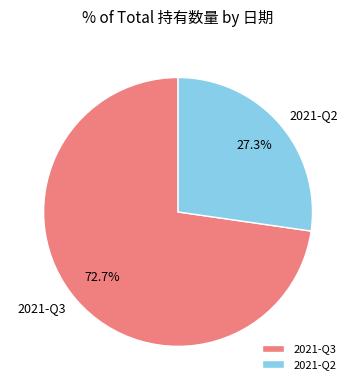

What is the ratio of the value at 2021-Q3 to the value at 2021-Q2?

2.7